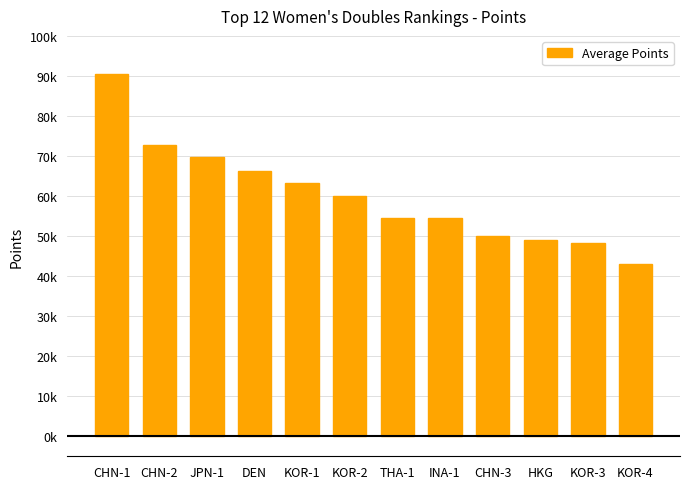

What is the difference between the values at CHN-1 and CHN-2?

17645.4